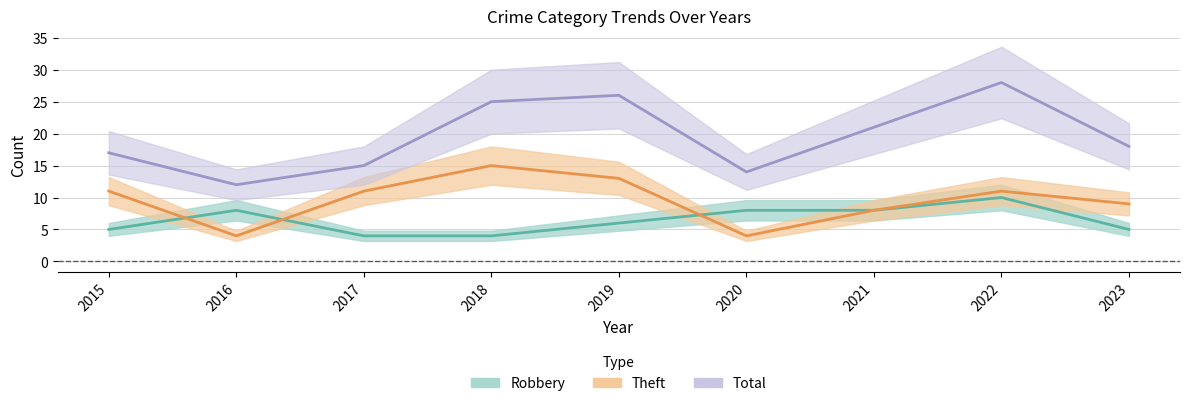

What is the sum of the Robbery values at 2022 and 2016?

18